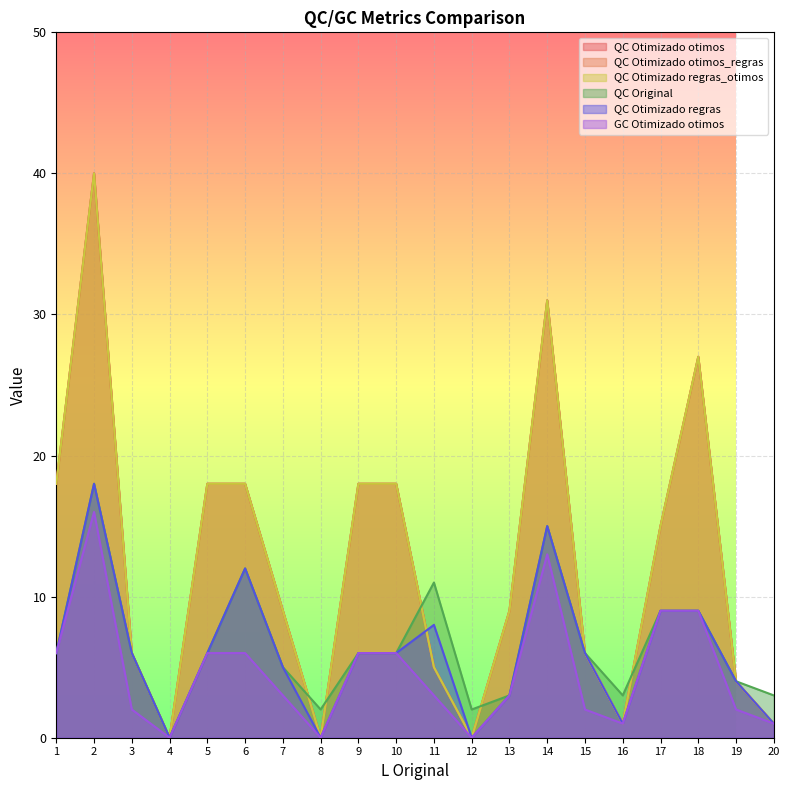

Where does the QC Otimizado otimos_regras series first go above 9?

1